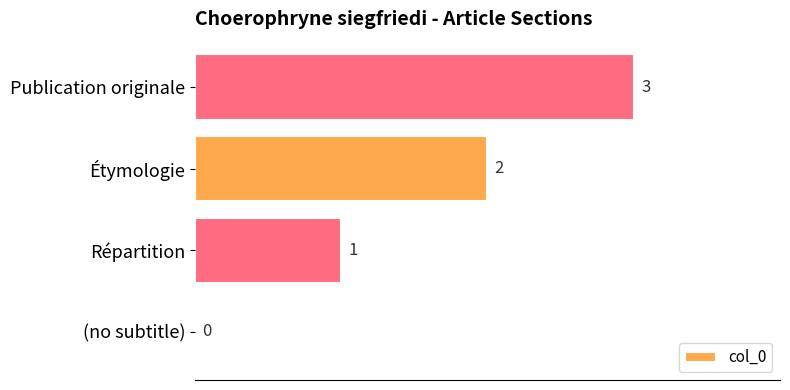

What is the approximate value at Publication originale?

3